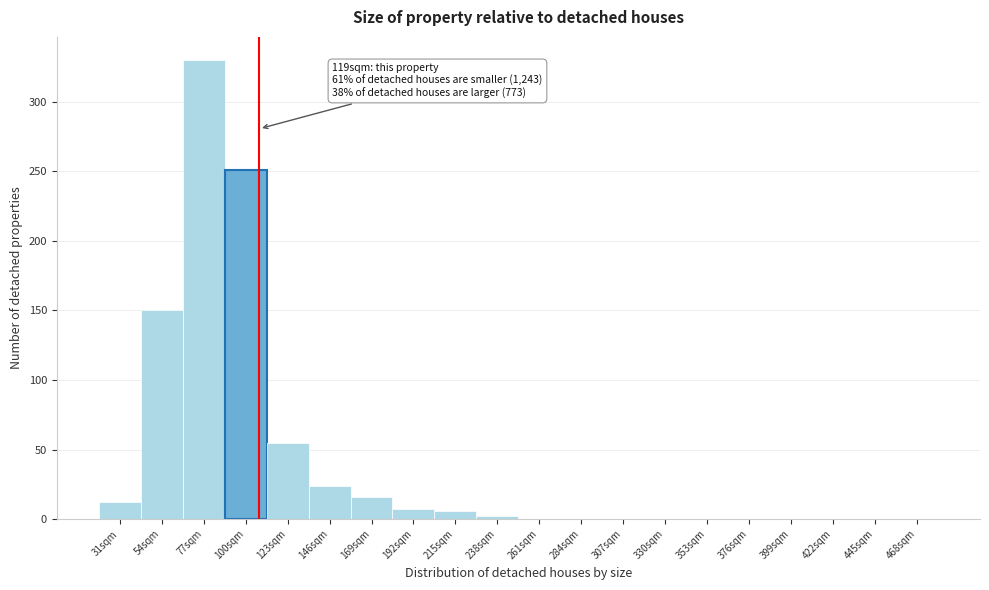

At which label is the value closest to 165?

54sqm